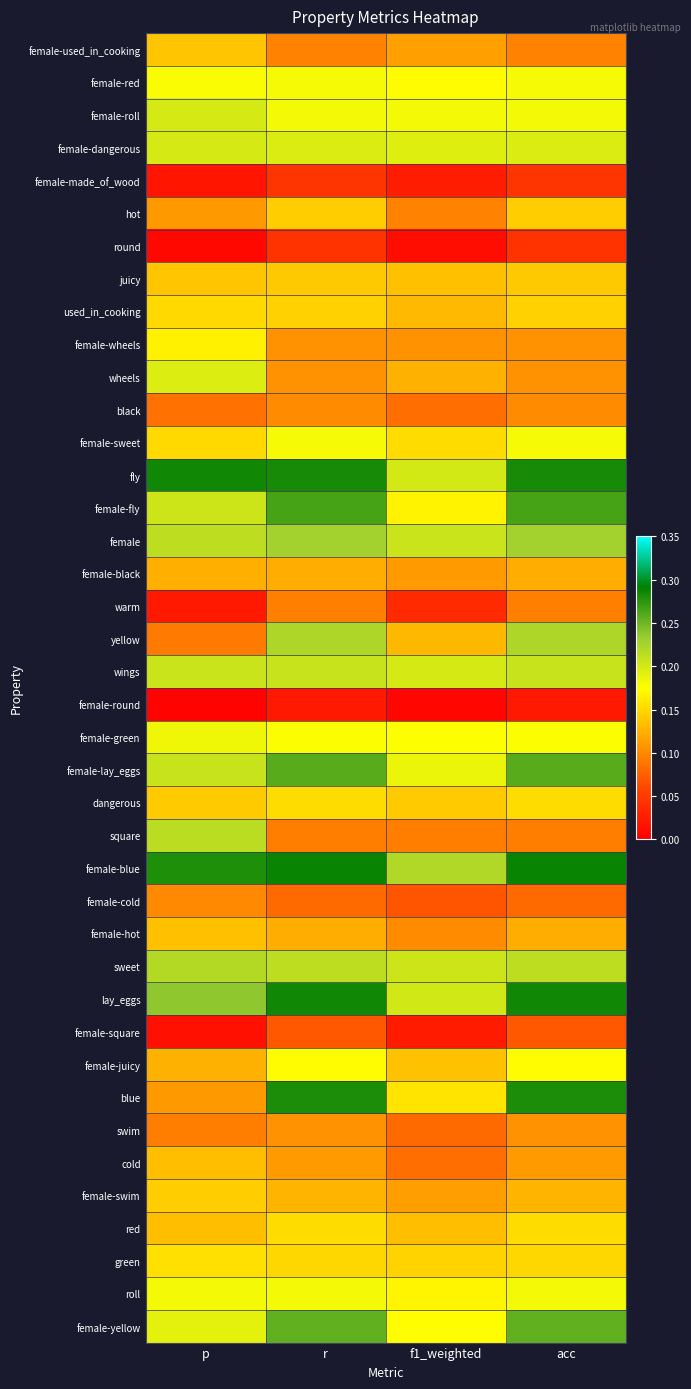

Reading left to right, what are all the values shown in this chart?

female-used_in_cooking: p=0.1	r=0.1	f1_weighted=0.1	acc=0.1
female-red: p=0.2	r=0.2	f1_weighted=0.2	acc=0.2
female-roll: p=0.2	r=0.2	f1_weighted=0.2	acc=0.2
female-dangerous: p=0.2	r=0.2	f1_weighted=0.2	acc=0.2
female-made_of_wood: p=0.0	r=0.0	f1_weighted=0.0	acc=0.0
hot: p=0.1	r=0.1	f1_weighted=0.1	acc=0.1
round: p=0.0	r=0.0	f1_weighted=0.0	acc=0.0
juicy: p=0.1	r=0.1	f1_weighted=0.1	acc=0.1
used_in_cooking: p=0.2	r=0.1	f1_weighted=0.1	acc=0.1
female-wheels: p=0.2	r=0.1	f1_weighted=0.1	acc=0.1
wheels: p=0.2	r=0.1	f1_weighted=0.1	acc=0.1
black: p=0.1	r=0.1	f1_weighted=0.1	acc=0.1
female-sweet: p=0.2	r=0.2	f1_weighted=0.2	acc=0.2
fly: p=0.3	r=0.3	f1_weighted=0.2	acc=0.3
female-fly: p=0.2	r=0.3	f1_weighted=0.2	acc=0.3
female: p=0.2	r=0.2	f1_weighted=0.2	acc=0.2
female-black: p=0.1	r=0.1	f1_weighted=0.1	acc=0.1
warm: p=0.0	r=0.1	f1_weighted=0.0	acc=0.1
yellow: p=0.1	r=0.2	f1_weighted=0.1	acc=0.2
wings: p=0.2	r=0.2	f1_weighted=0.2	acc=0.2
female-round: p=0.0	r=0.0	f1_weighted=0.0	acc=0.0
female-green: p=0.2	r=0.2	f1_weighted=0.2	acc=0.2
female-lay_eggs: p=0.2	r=0.3	f1_weighted=0.2	acc=0.3
dangerous: p=0.1	r=0.2	f1_weighted=0.1	acc=0.2
square: p=0.2	r=0.1	f1_weighted=0.1	acc=0.1
female-blue: p=0.3	r=0.3	f1_weighted=0.2	acc=0.3
female-cold: p=0.1	r=0.1	f1_weighted=0.1	acc=0.1
female-hot: p=0.1	r=0.1	f1_weighted=0.1	acc=0.1
sweet: p=0.2	r=0.2	f1_weighted=0.2	acc=0.2
lay_eggs: p=0.2	r=0.3	f1_weighted=0.2	acc=0.3
female-square: p=0.0	r=0.1	f1_weighted=0.0	acc=0.1
female-juicy: p=0.1	r=0.2	f1_weighted=0.1	acc=0.2
blue: p=0.1	r=0.3	f1_weighted=0.2	acc=0.3
swim: p=0.1	r=0.1	f1_weighted=0.1	acc=0.1
cold: p=0.1	r=0.1	f1_weighted=0.1	acc=0.1
female-swim: p=0.1	r=0.1	f1_weighted=0.1	acc=0.1
red: p=0.1	r=0.2	f1_weighted=0.1	acc=0.2
green: p=0.2	r=0.1	f1_weighted=0.1	acc=0.1
roll: p=0.2	r=0.2	f1_weighted=0.2	acc=0.2
female-yellow: p=0.2	r=0.3	f1_weighted=0.2	acc=0.3